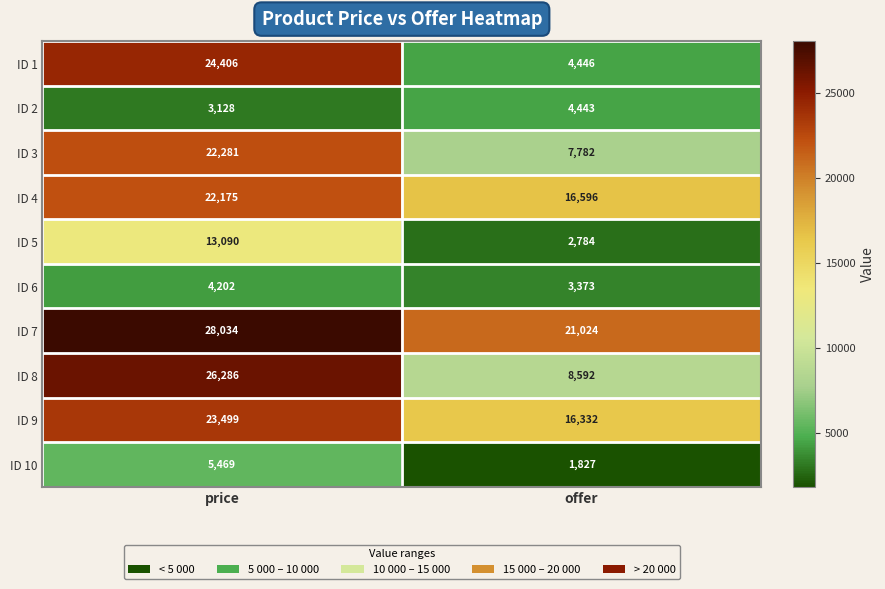

What value does the ID 9 series have at price, to the nearest 50?

23500